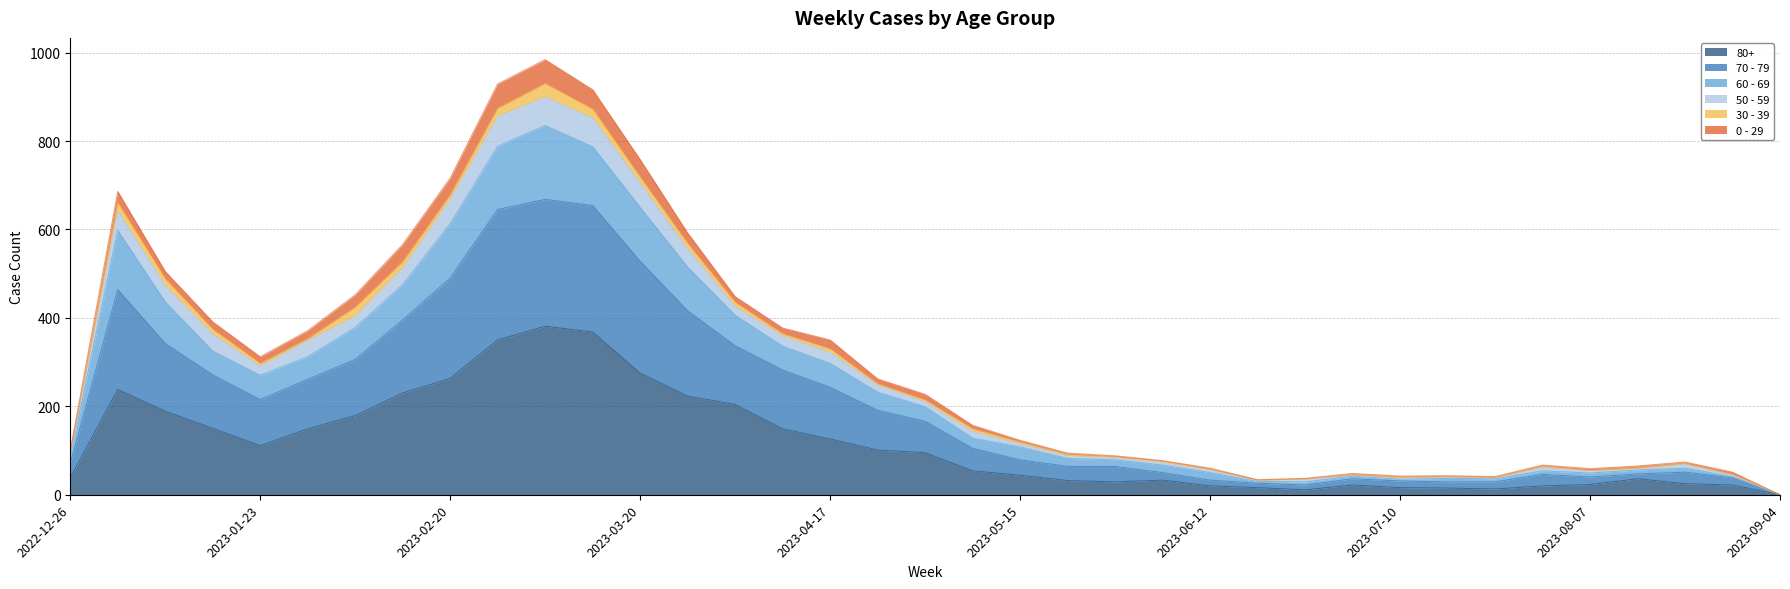

What are all the series names shown in the legend?

80+, 70 - 79, 60 - 69, 50 - 59, 30 - 39, 0 - 29